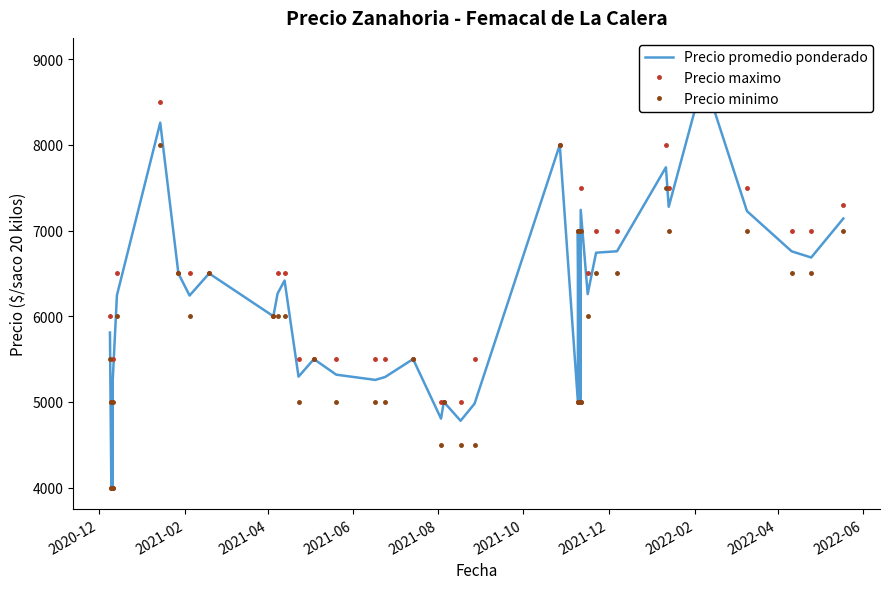

True or false: Precio minimo has more than 0 interior local peaks.

True